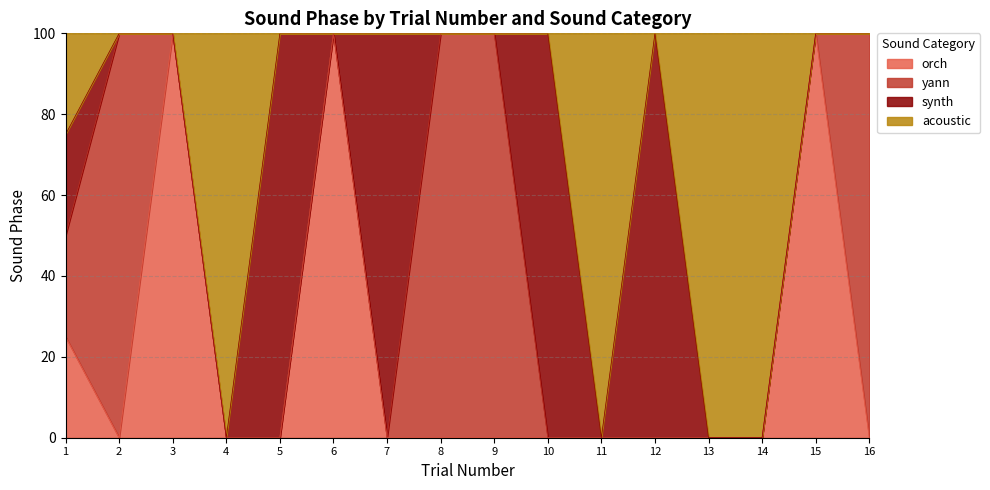

Which series has the largest range (max minus min)?

orch